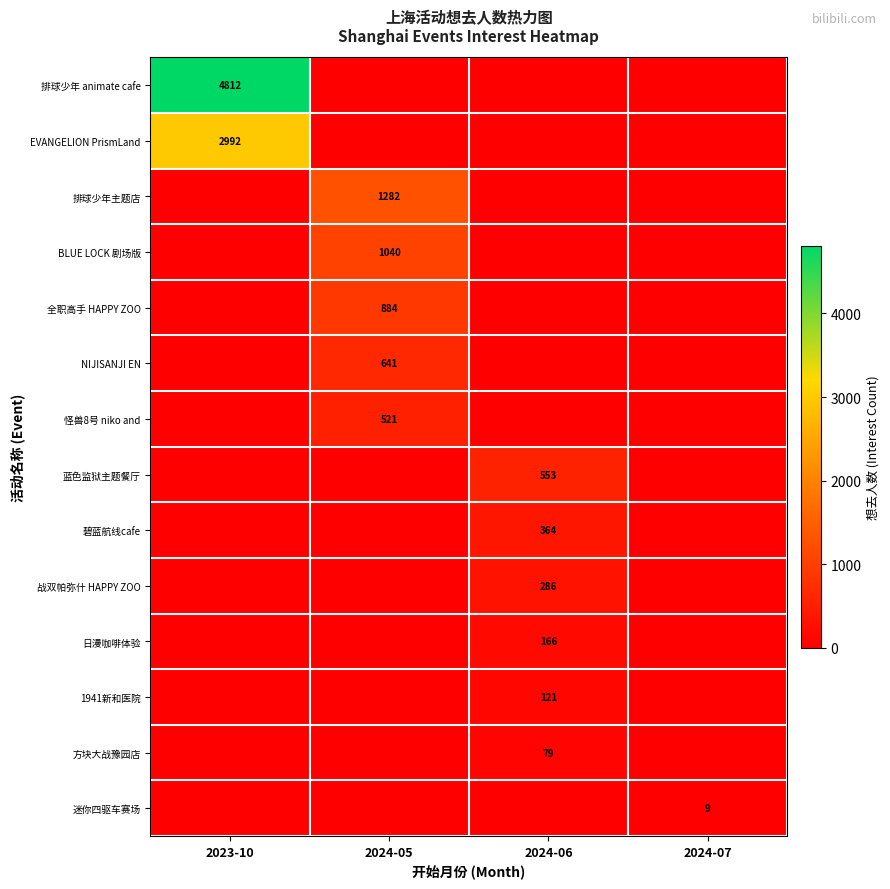

The value of 怪兽8号 niko and at 2024-05 is 521. True or false?

True